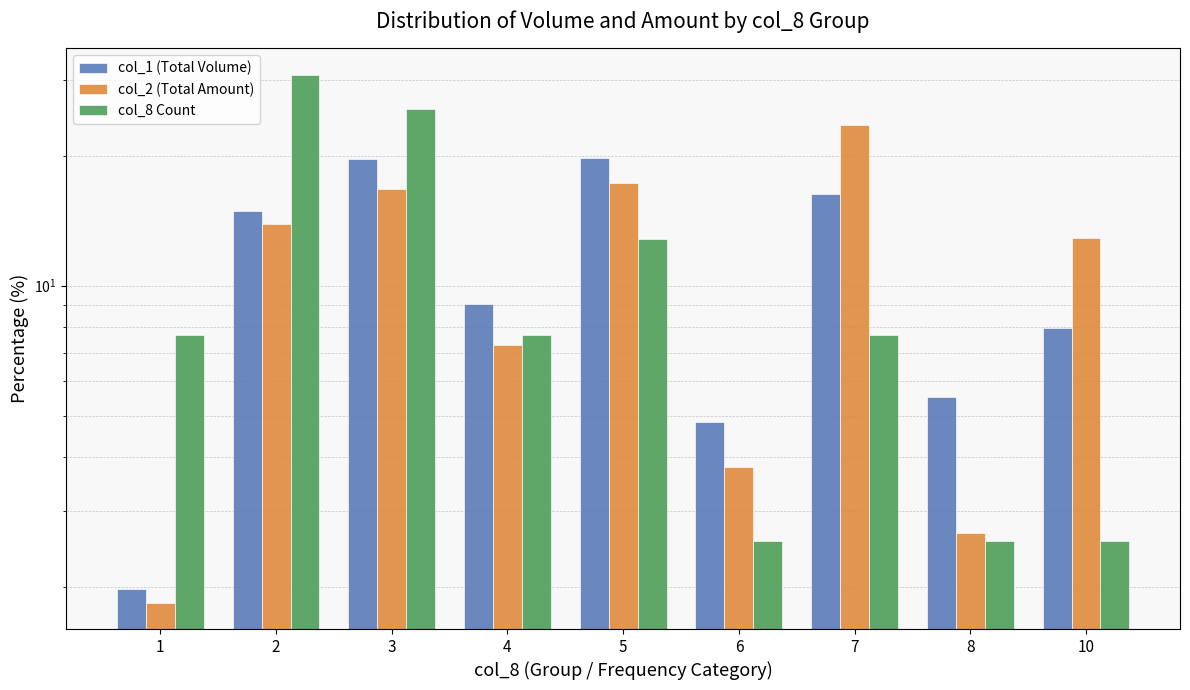

What is the sum of the col_8 Count values at 1 and 4?

15.4